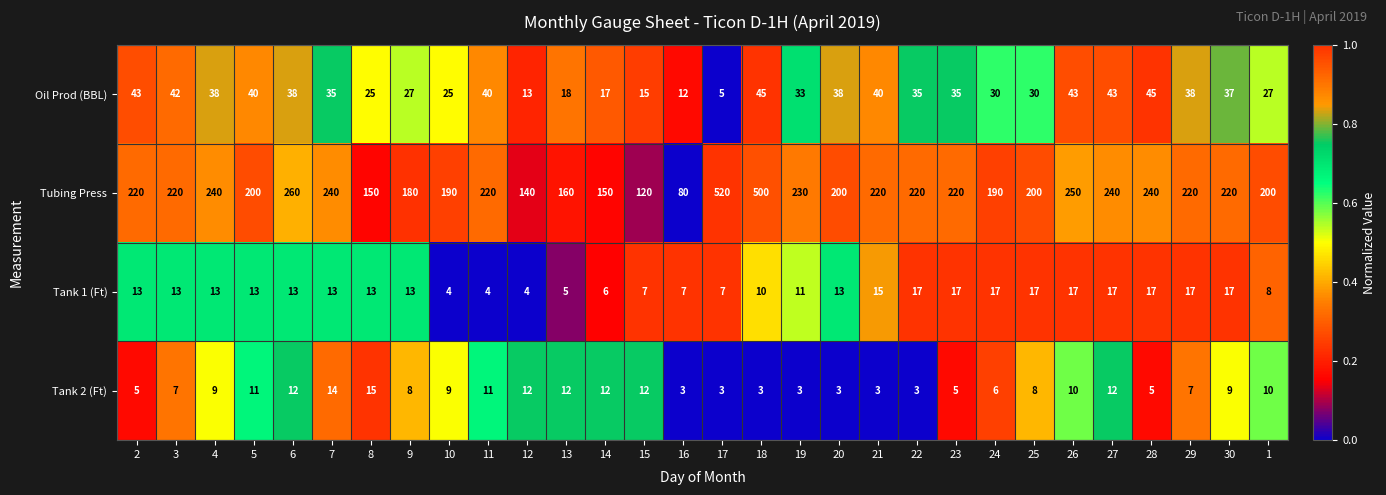

At which category does the chart reach its peak across all series?

17